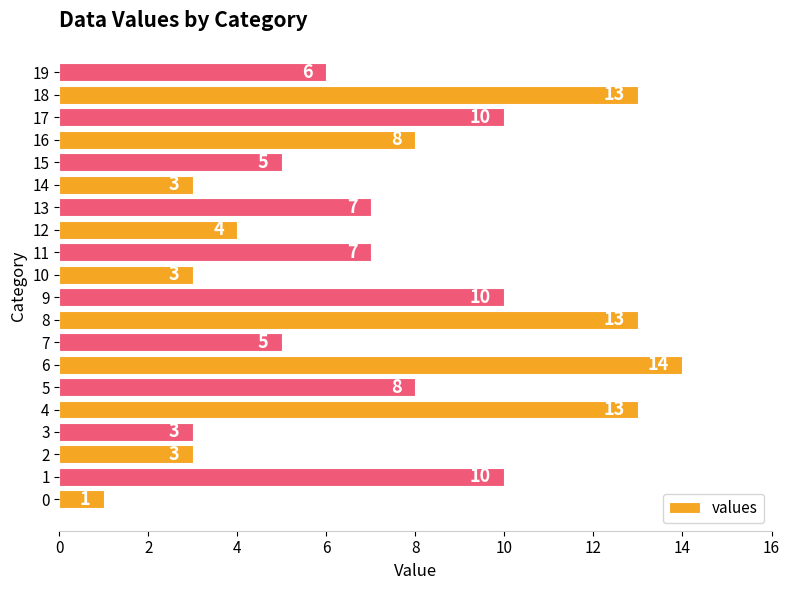

How many data points are less than 7?

9